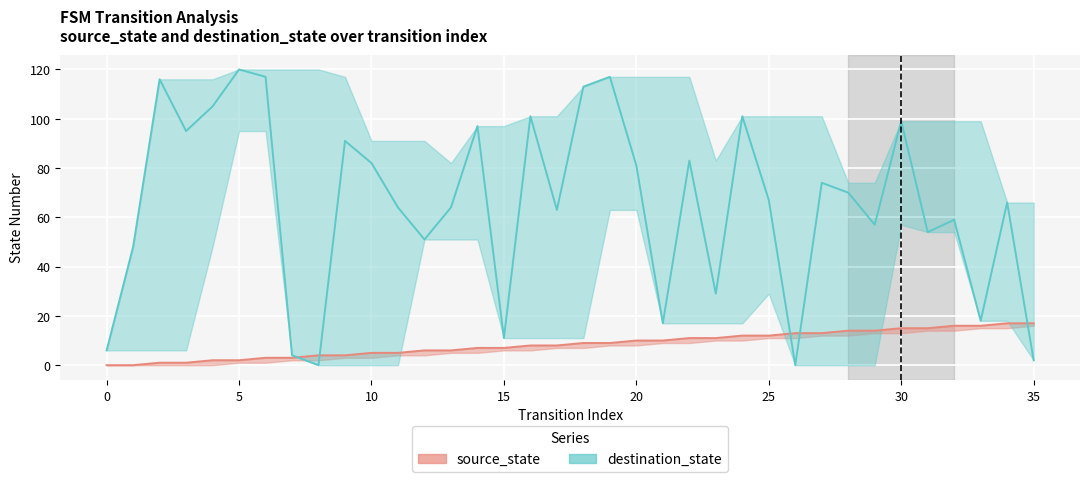

Is the value of source_state at 13 greater than the value of destination_state at 15?

No